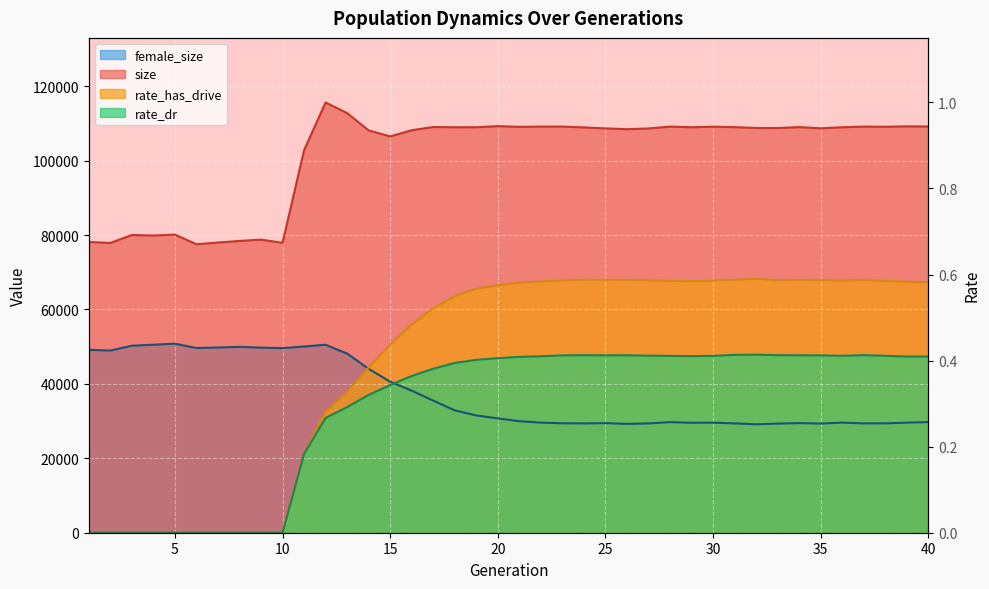

Rank the categories by rate_dr value from highest to lowest.

32, 31, 33, 37, 24, 26, 34, 25, 23, 35, 27, 36, 38, 30, 28, 29, 22, 40, 39, 21, 20, 19, 18, 17, 16, 15, 14, 13, 12, 11, 1, 2, 3, 4, 5, 6, 7, 8, 9, 10